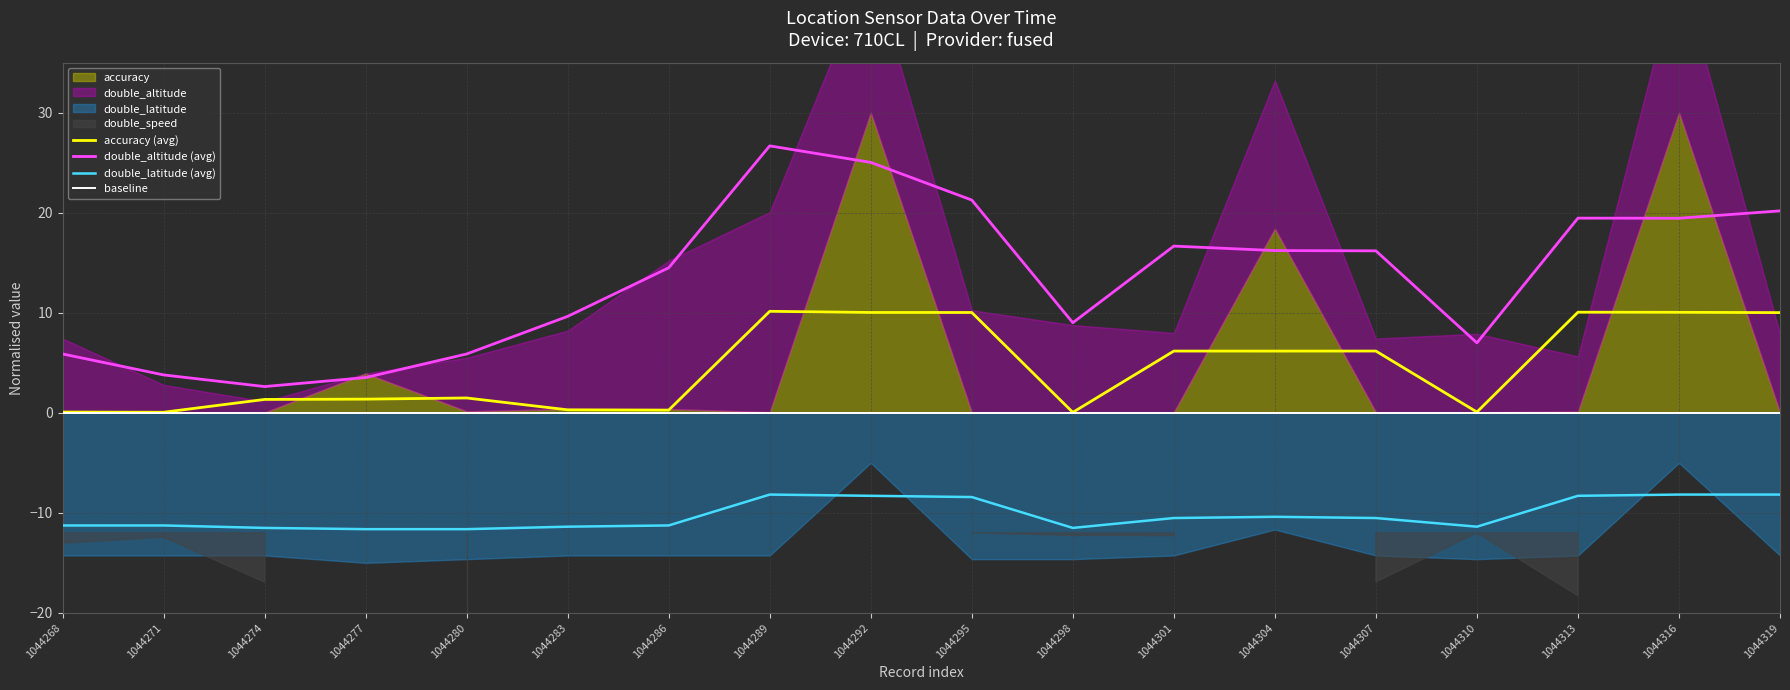

List the labels in order of double_latitude (avg) value, largest first.

1044289, 1044316, 1044319, 1044292, 1044313, 1044295, 1044304, 1044301, 1044307, 1044268, 1044271, 1044286, 1044283, 1044310, 1044274, 1044298, 1044277, 1044280